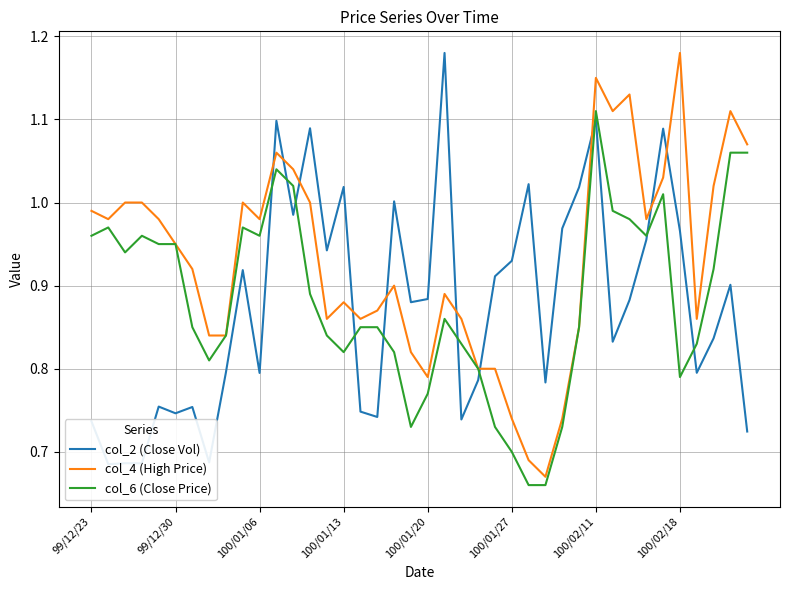

Which series has the largest total across all categories?

col_4 (High Price)